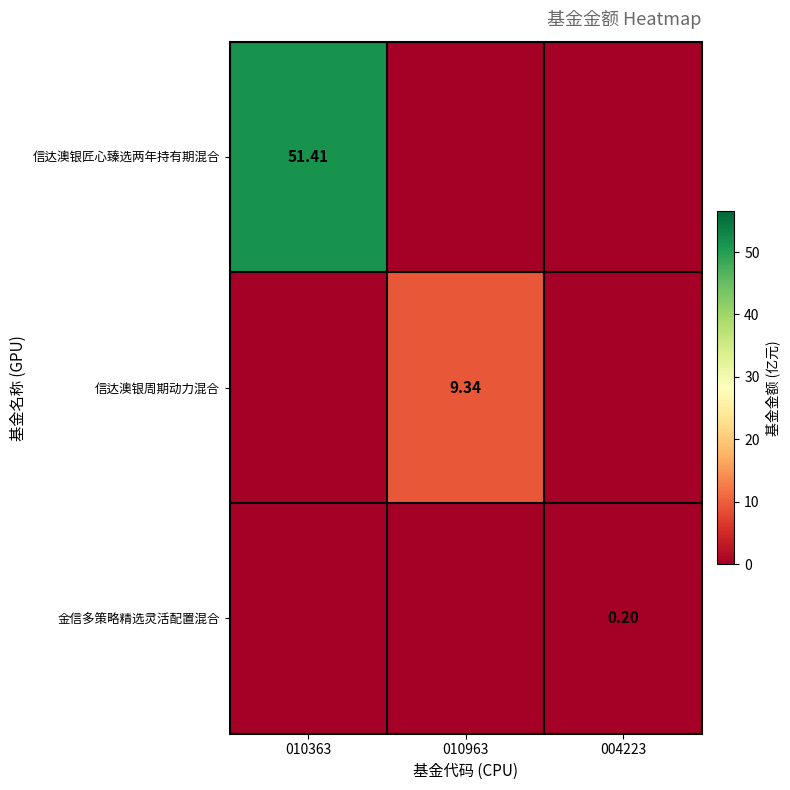

Is the value of 信达澳银匠心臻选两年持有期混合 at 010363 greater than the value of 金信多策略精选灵活配置混合 at 004223?

Yes